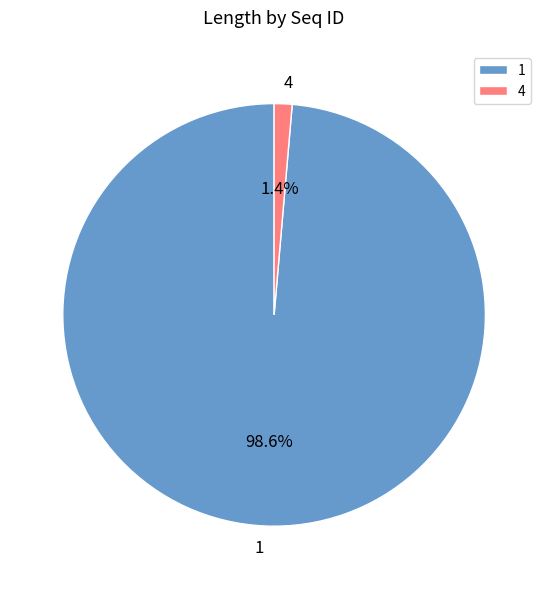

Count the number of slices in the pie.

2